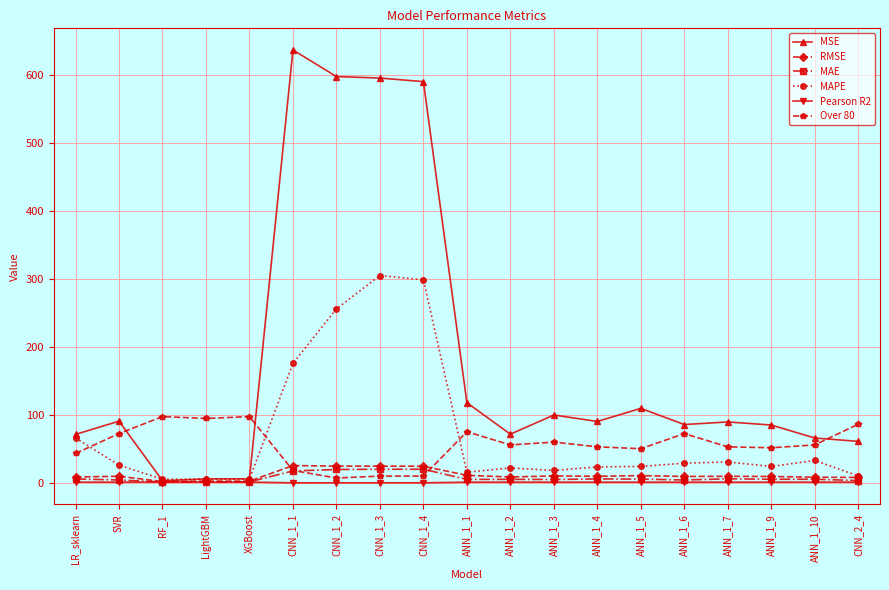

What is the difference between the Over 80 values at LightGBM and CNN_1_3?

84.7